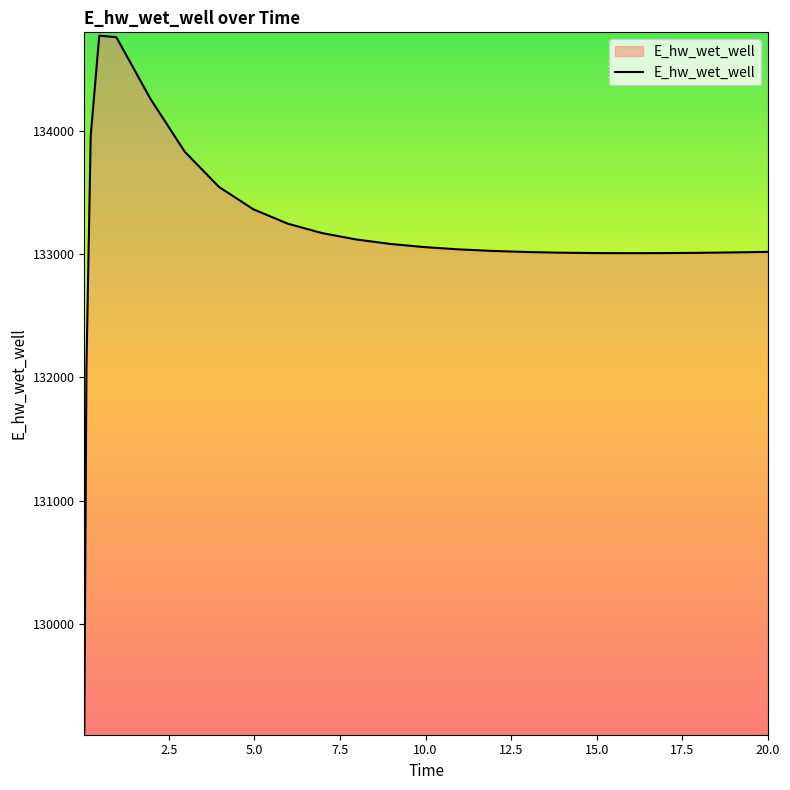

What is the average value?

133142.2